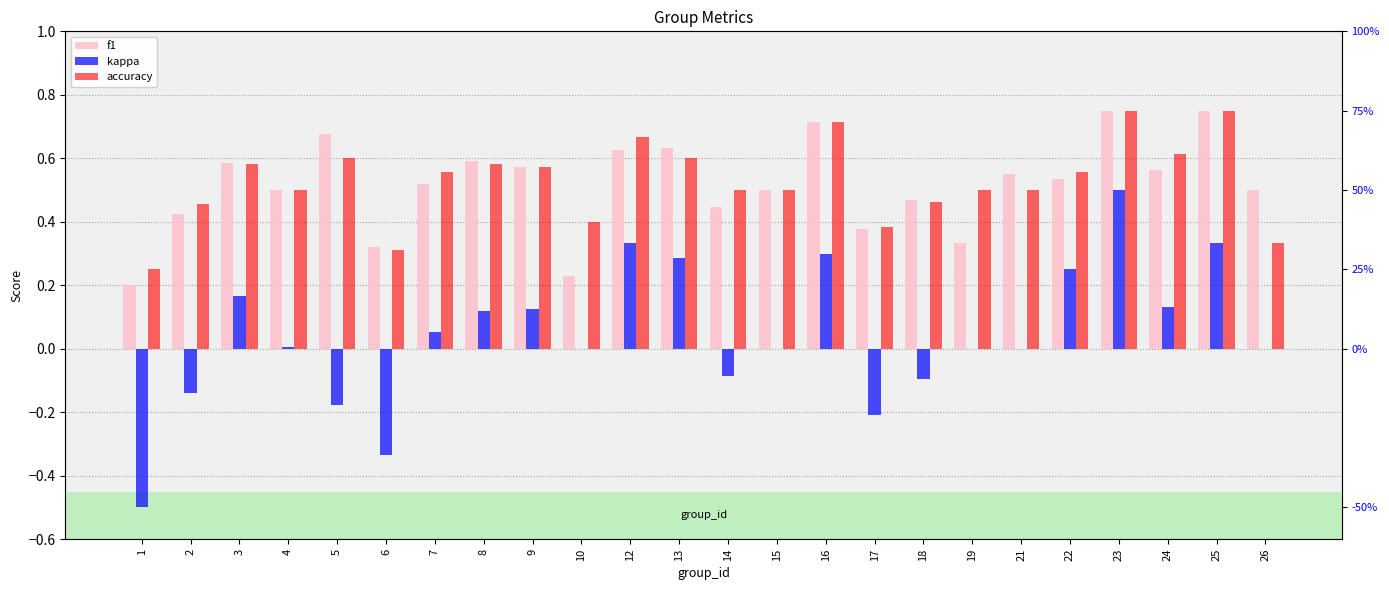

The kappa series shows 0.0 at 3. True or false?

False